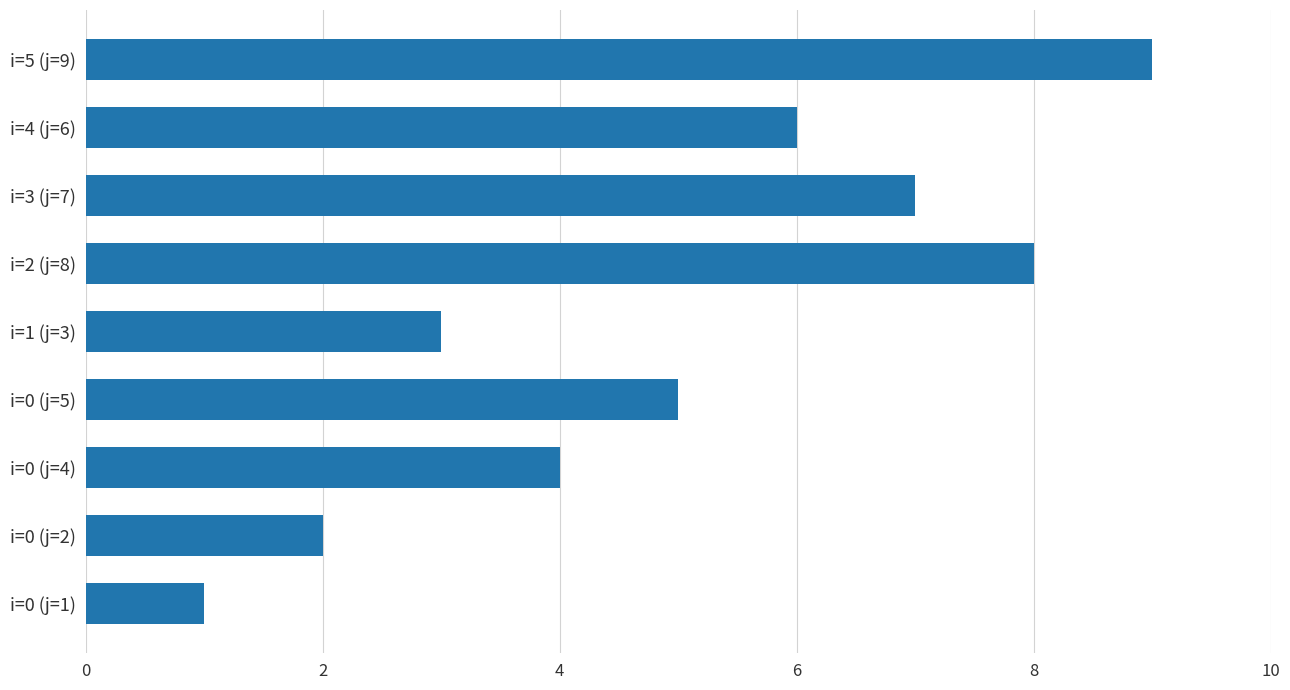

Which label corresponds to the smallest value in the chart?

i=0 (j=1)